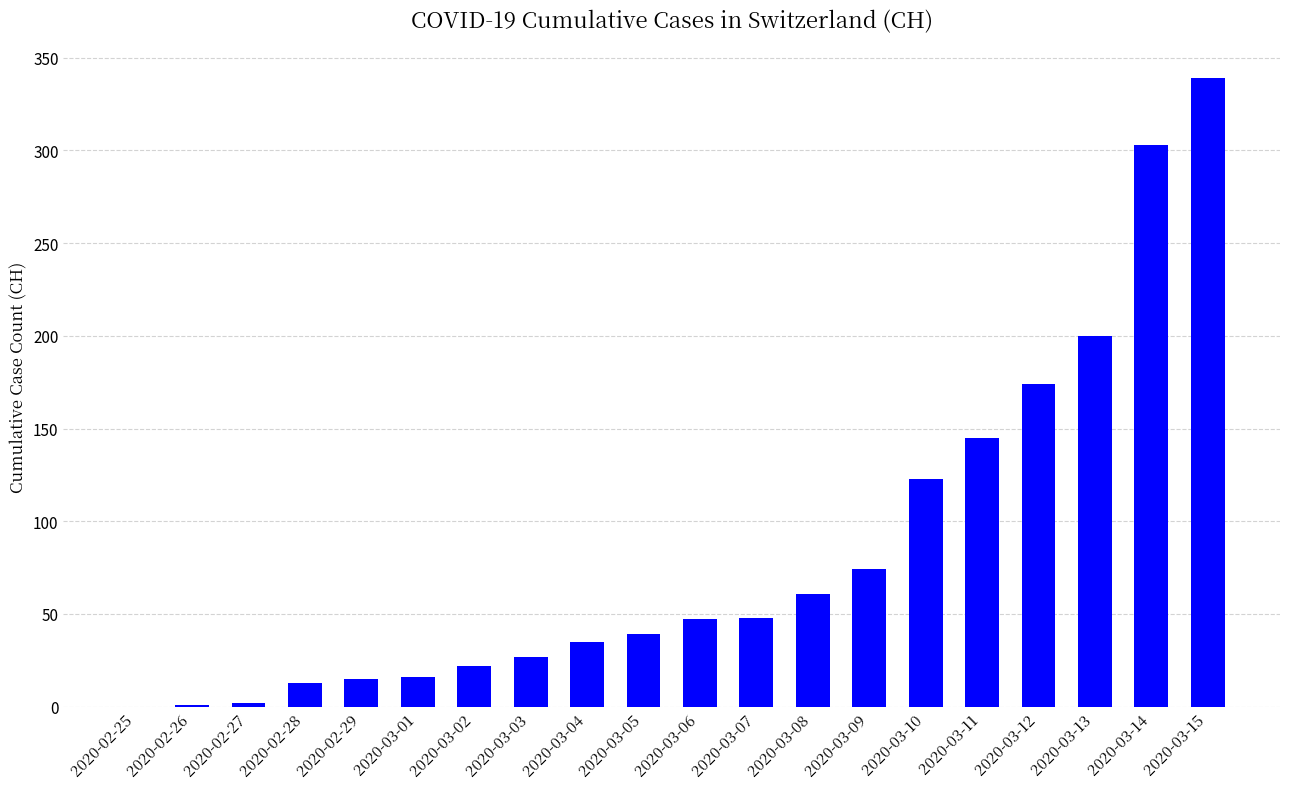

What value does the data have at 2020-03-08, to the nearest 50?

50